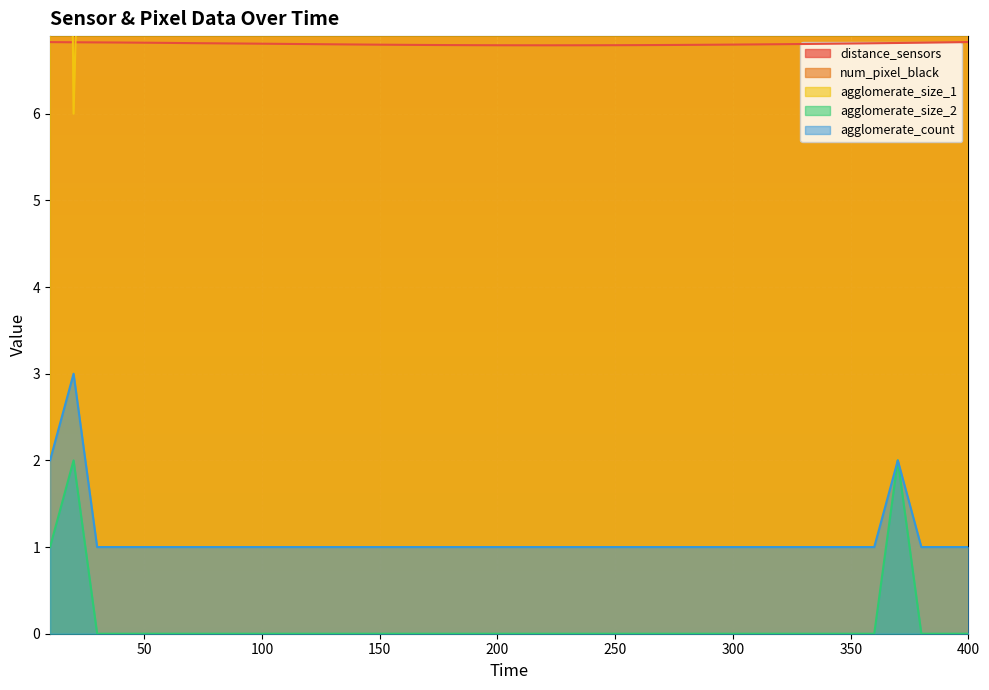

Is it true that distance_sensors equals 11.0 at 90?

False